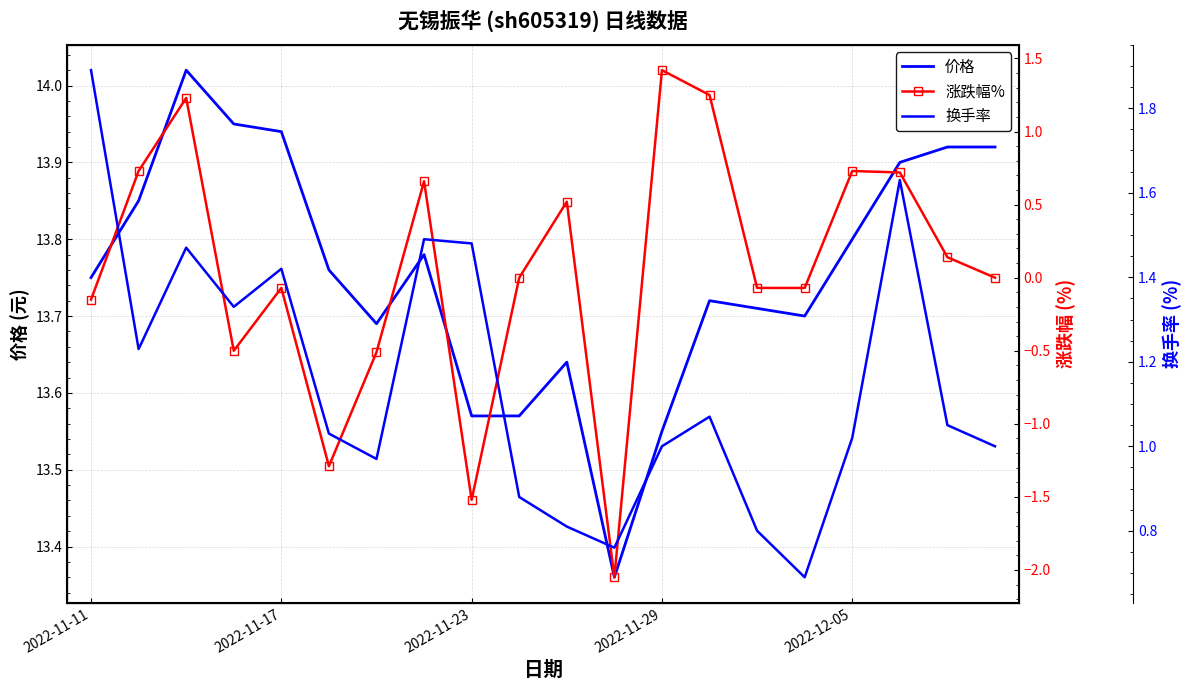

How many values in the 换手率 series exceed 1?

12